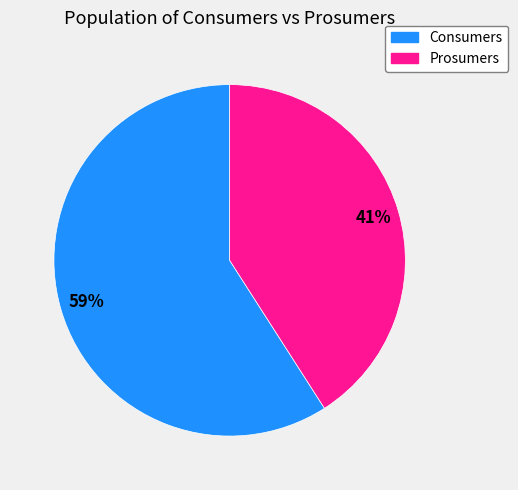

Which category has the smallest portion of the pie?

Prosumers